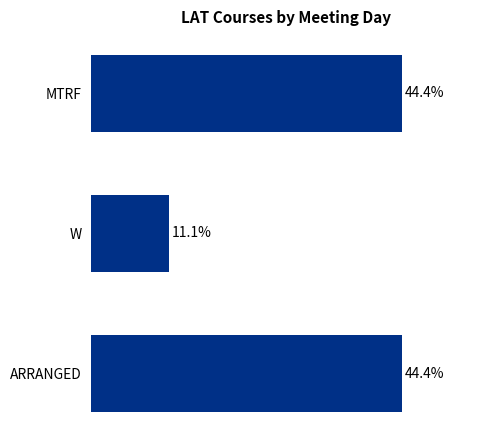

Which category has the lowest value across all series?

W